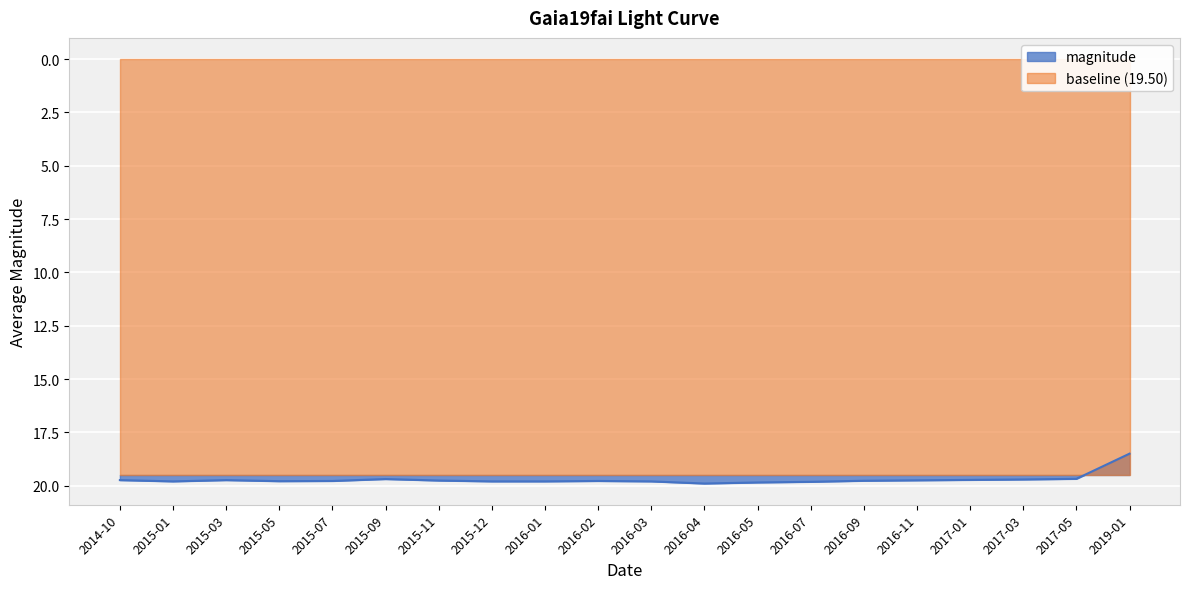

What is the value of the 7th point from the left?

19.8